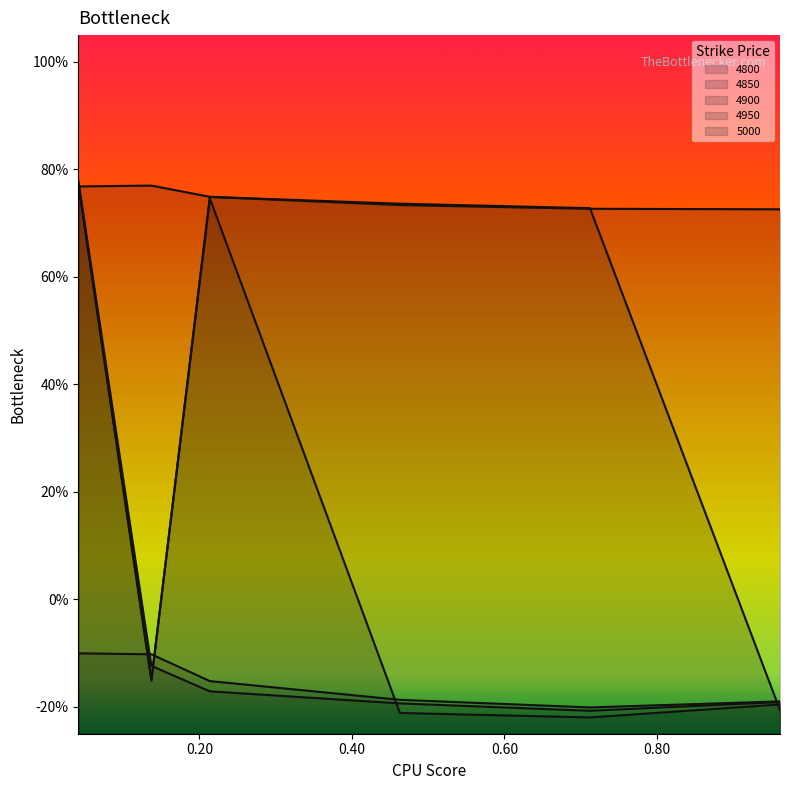

Between which two adjacent categories do 4900 and 4950 first intersect?

0.136986301369863 and 0.2136986301369863